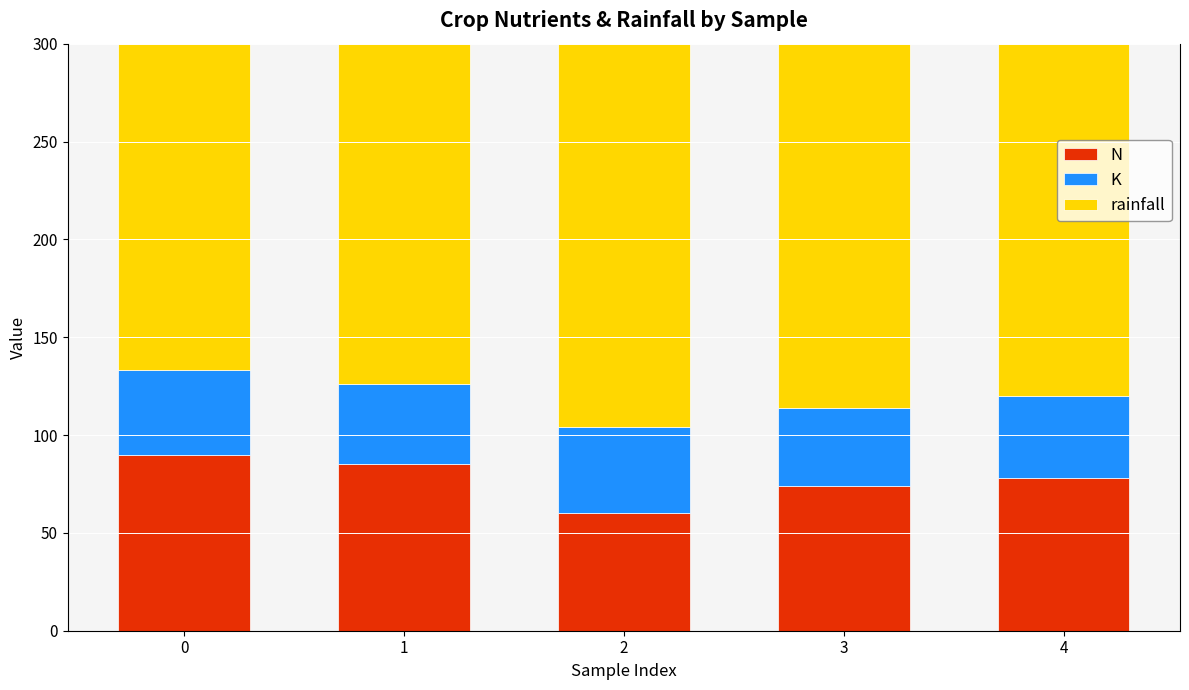

What is the sum of the K values at 0 and 1?

84.0